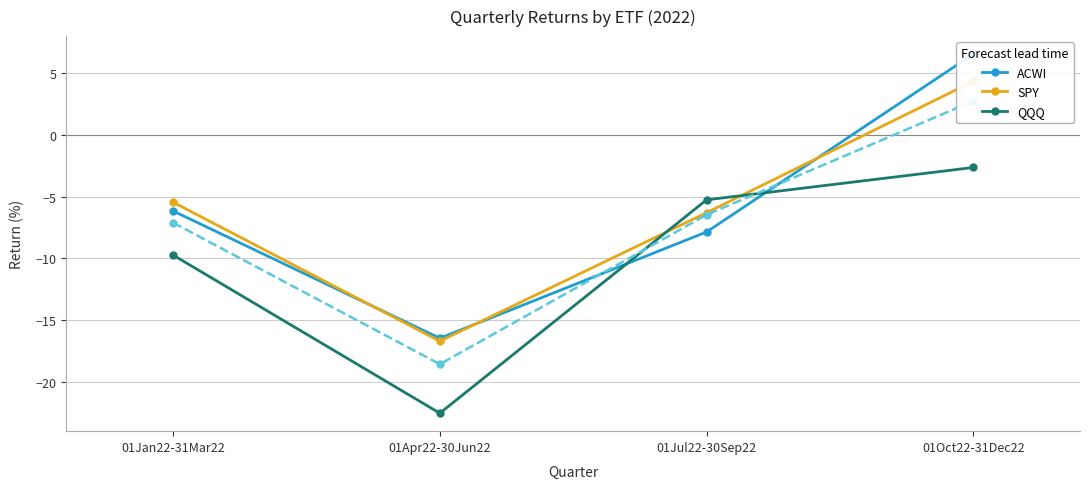

Between 01Jan22-31Mar22 and 01Jul22-30Sep22, which series saw the biggest shift?

QQQ